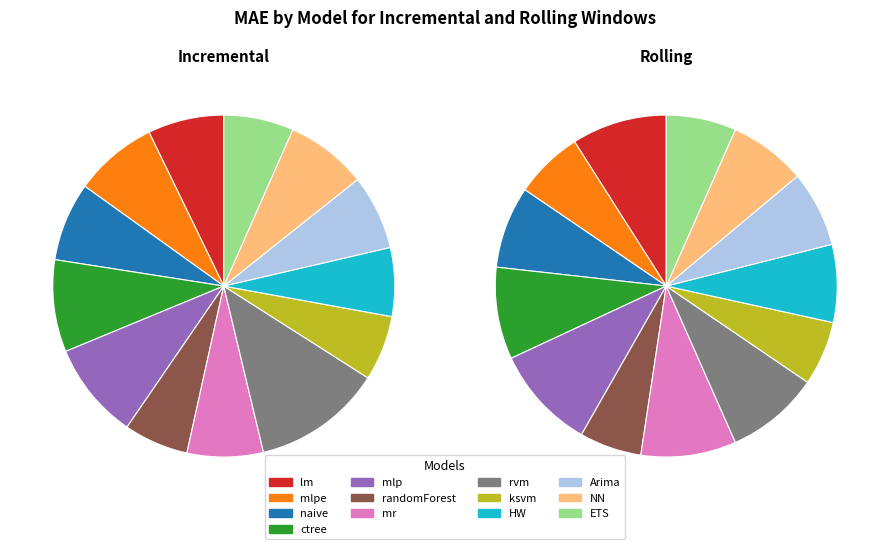

What is the largest slice in the pie chart?

rvm